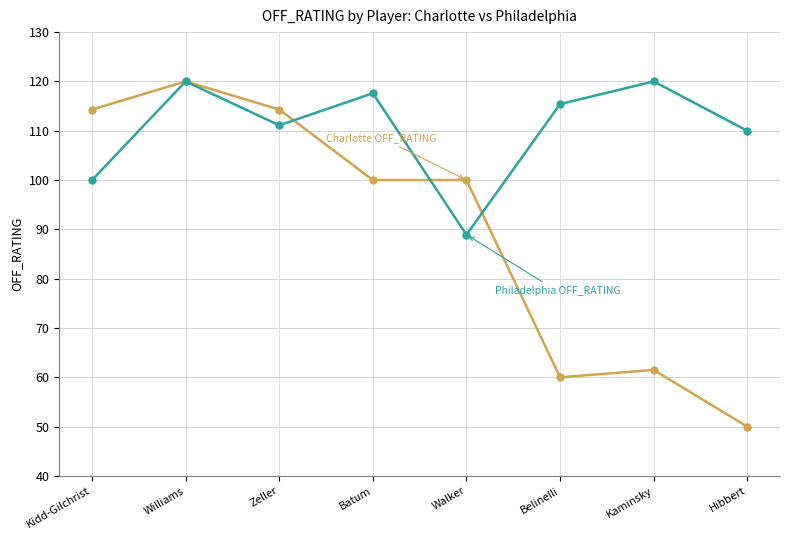

At which category is the sum across all series the highest?

Williams